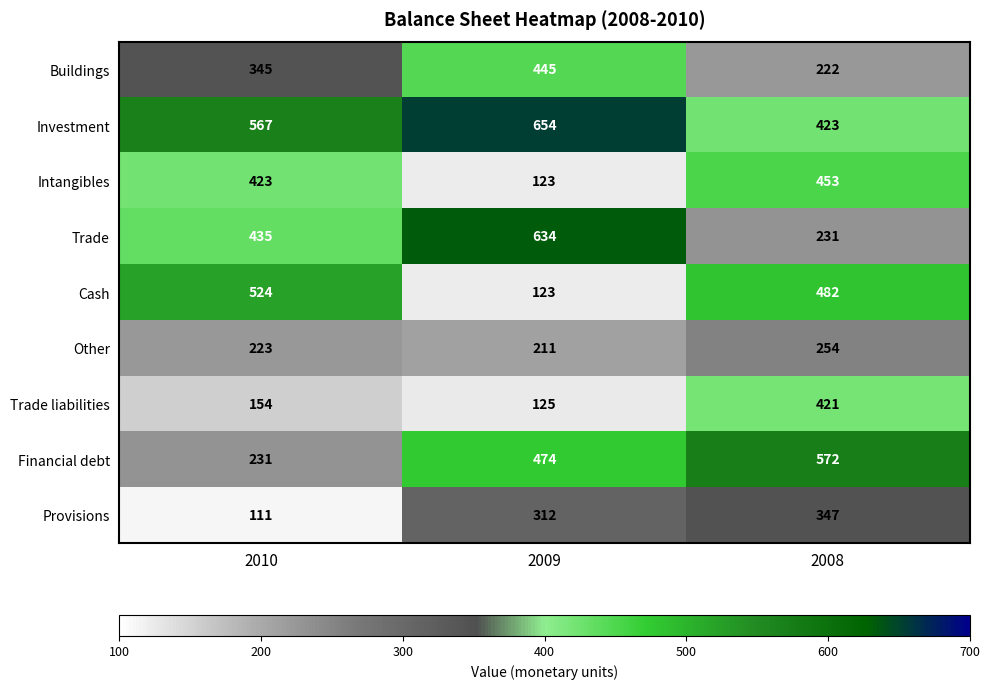

The value of Cash at 2010 is 342. True or false?

False